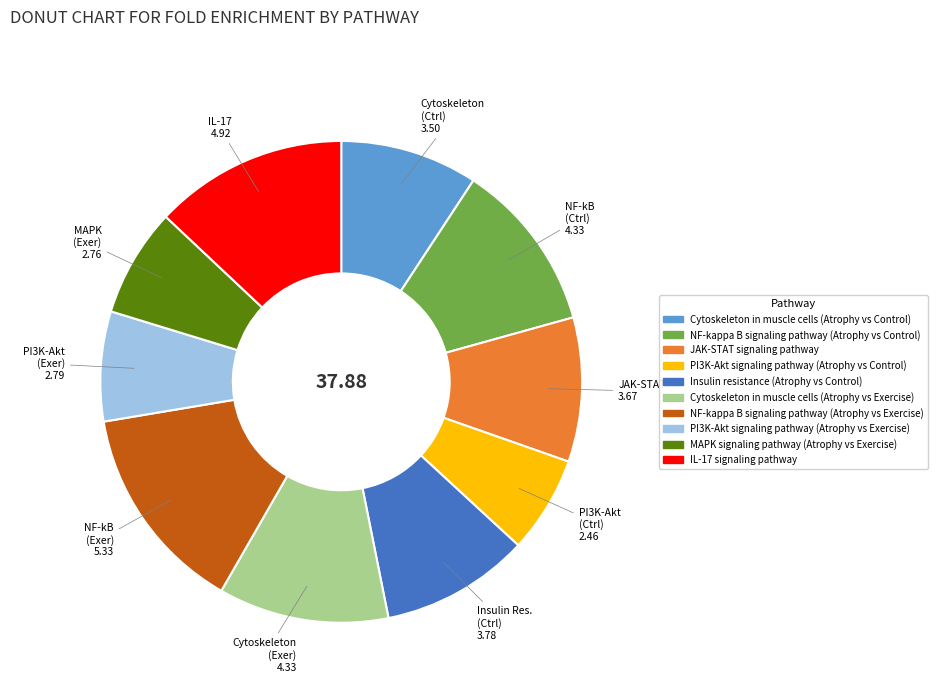

Does IL-17 signaling pathway represent more than half of the total?

No